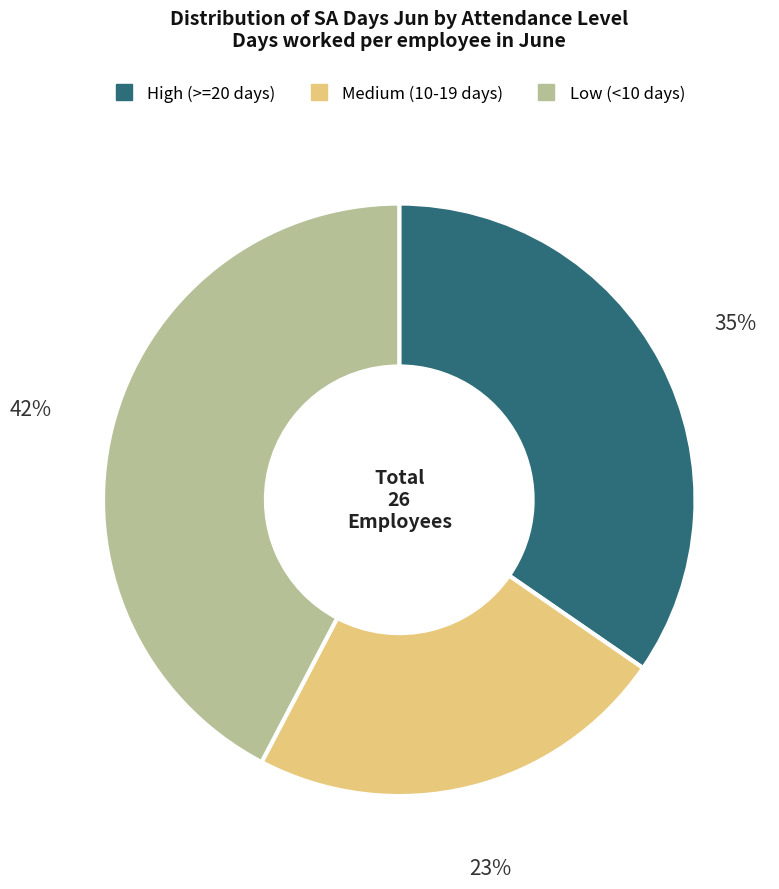

To the nearest percent, what is the average slice percentage?

33%